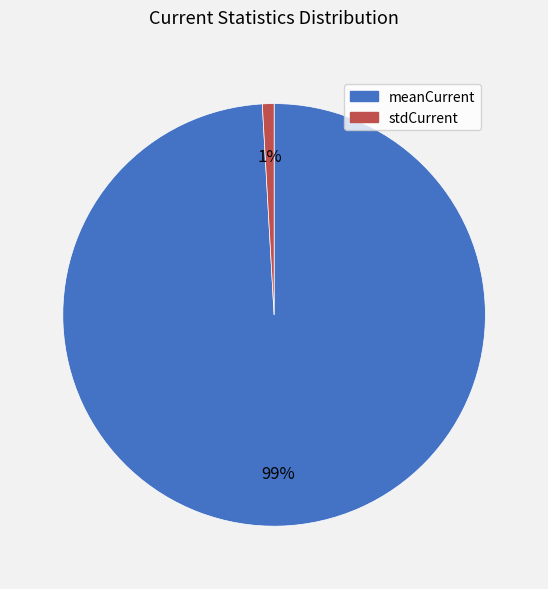

Do stdCurrent and meanCurrent together represent more than half of the pie?

Yes